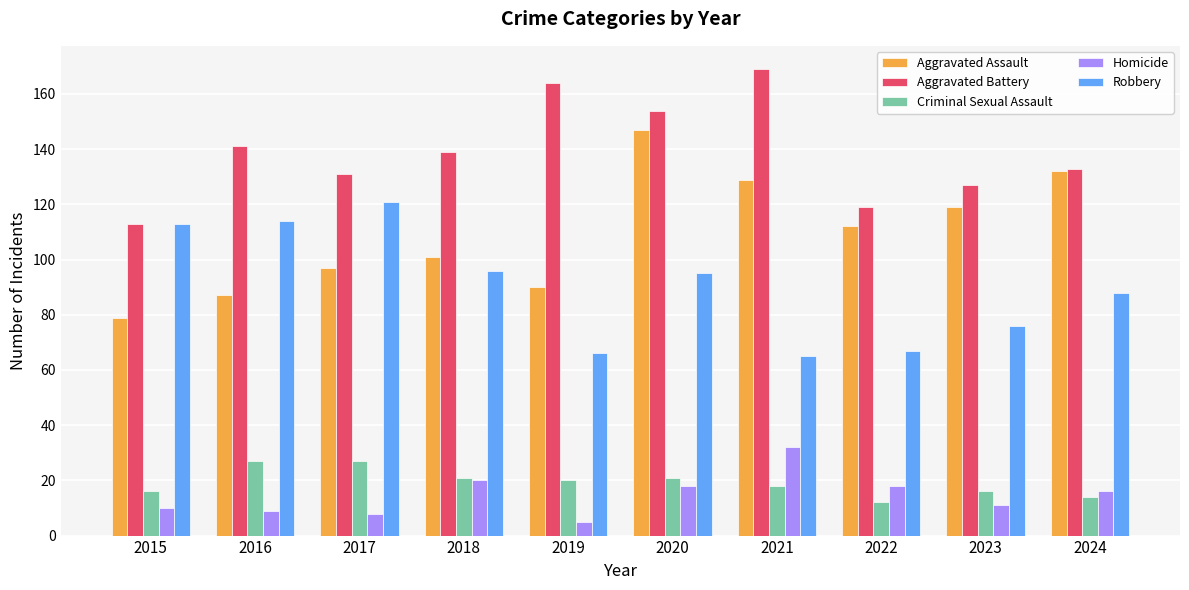

How many bars are there in each group?

5